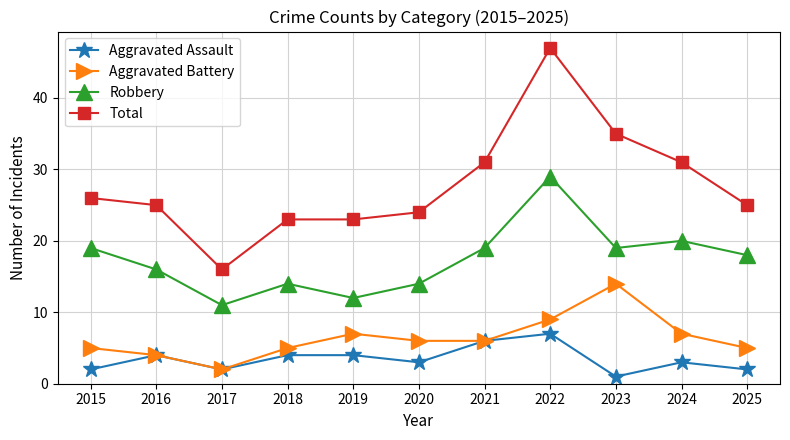

Which category has the highest value in the Robbery series?

2022